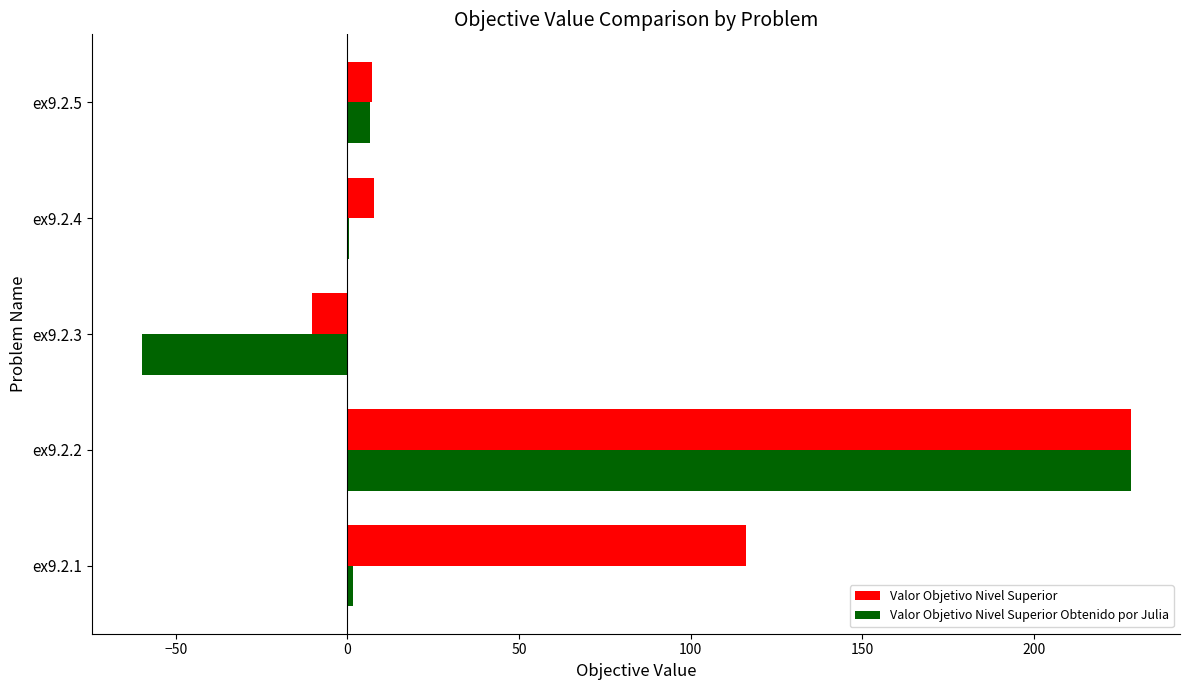

How many values in the Valor Objetivo Nivel Superior series exceed 7?

4